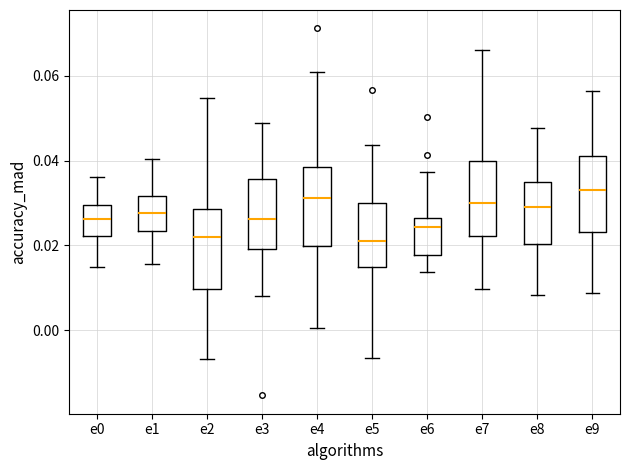

Where does the lower whisker of the box for e6 end on the y-axis? The values are not printed on the chart, so give them approximately, as read against the axis.

0.014